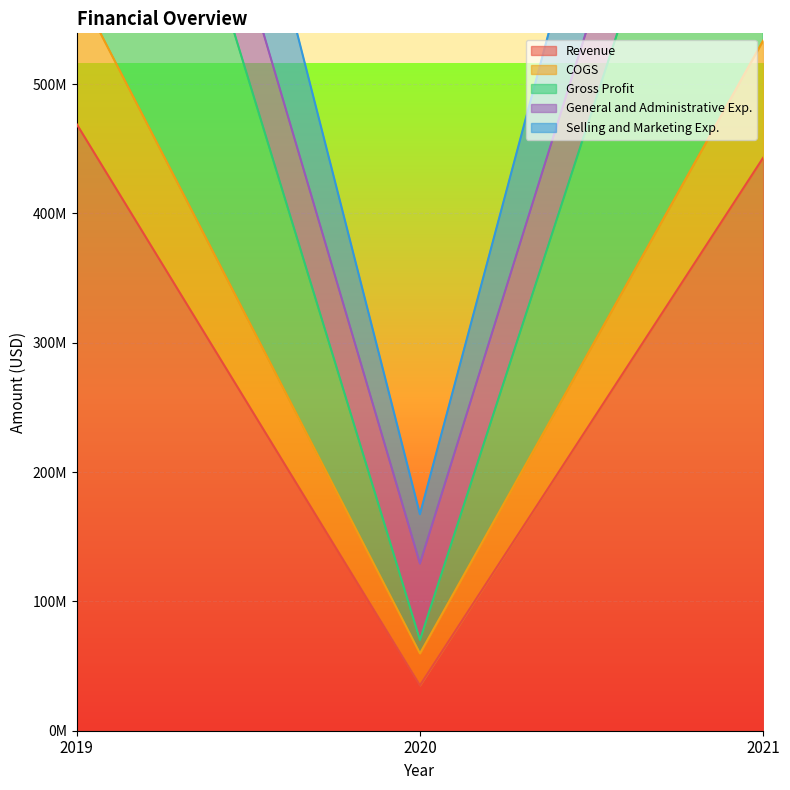

Which series has the largest total across all categories?

Gross Profit